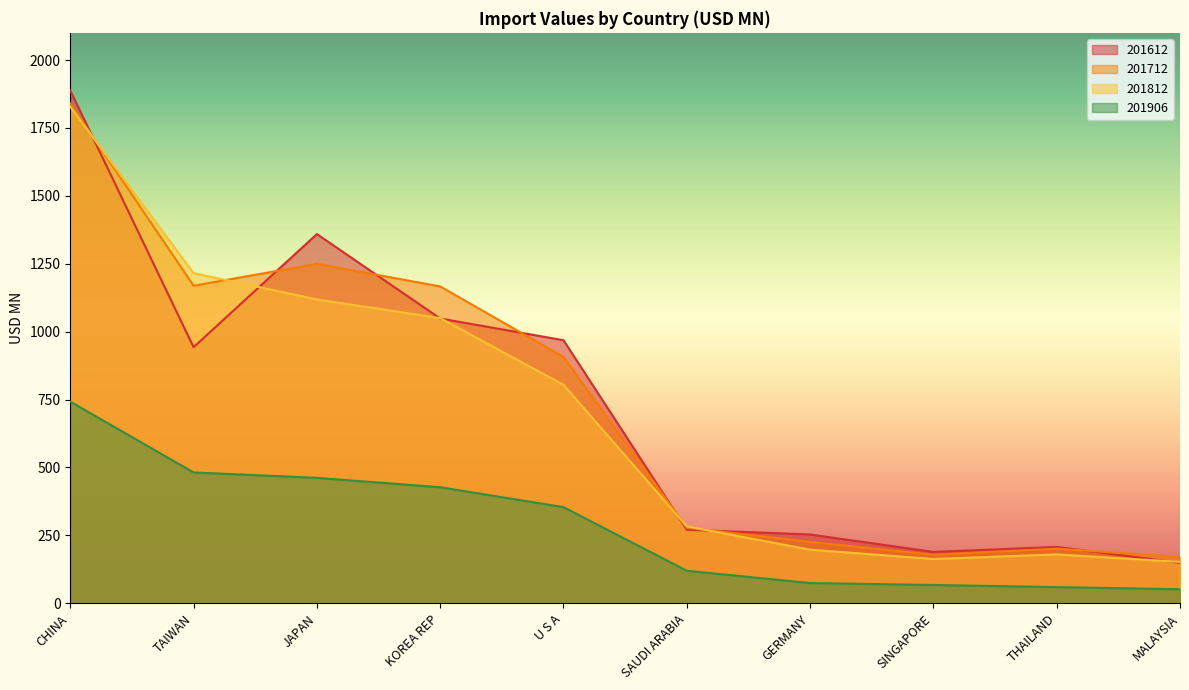

How many data points in 201712 are less than 906?

5